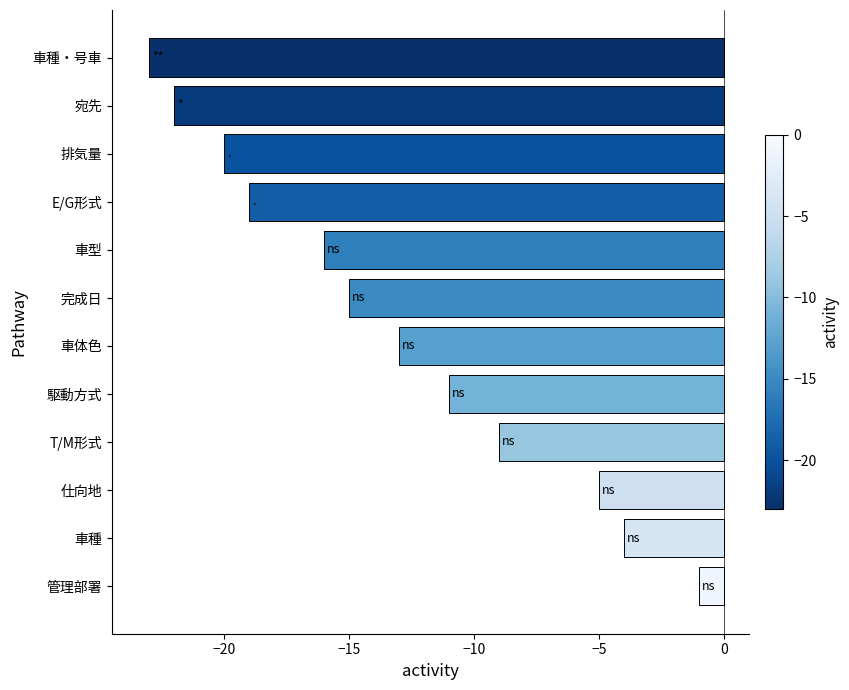

What is the difference between the second highest and minimum values?

19